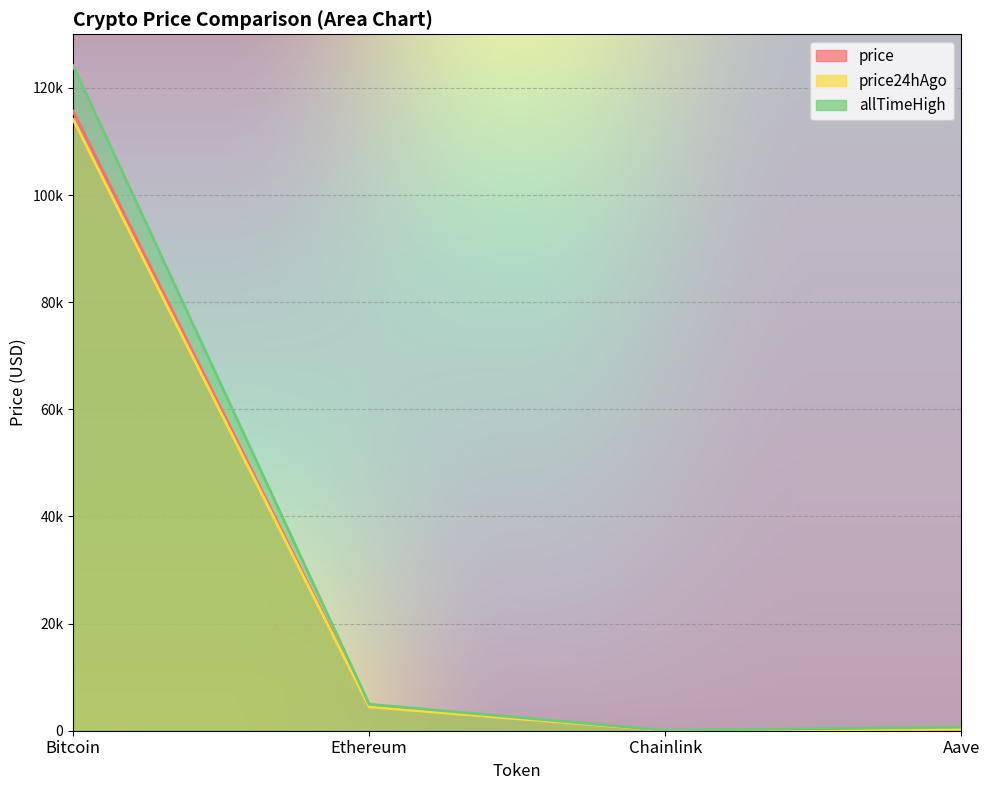

At which category does the chart reach its minimum across all series?

Chainlink